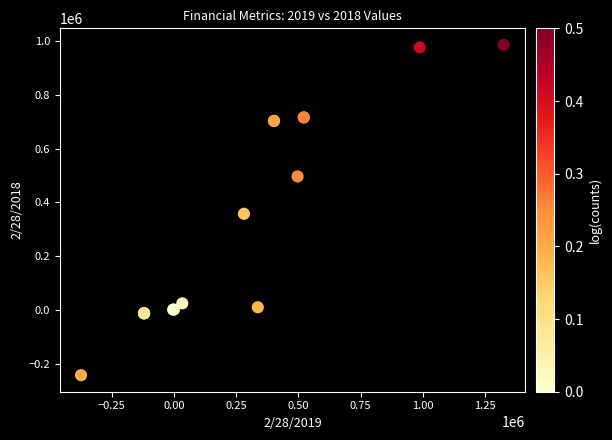

What Y value in the scatter plot is closest to 371922?

357925